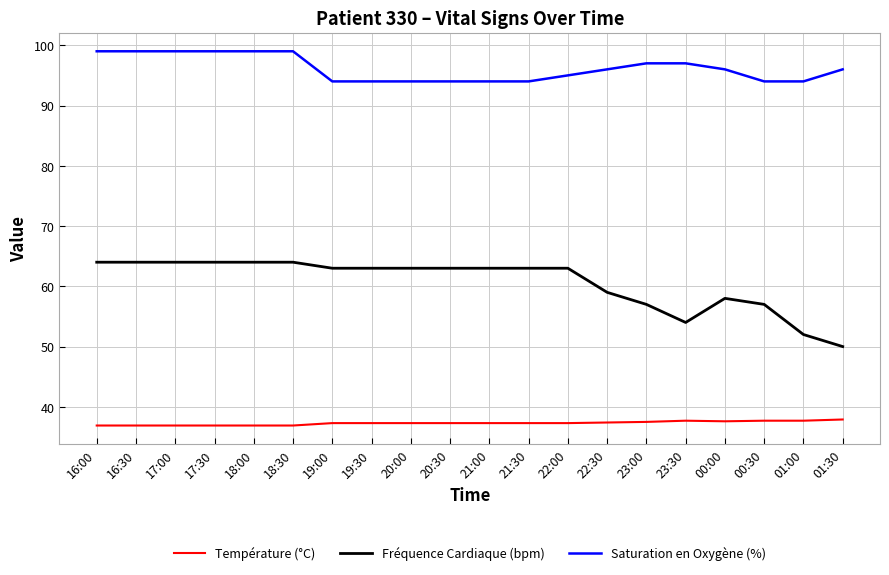

What is the spread (max minus min) of values at 00:30?

56.3